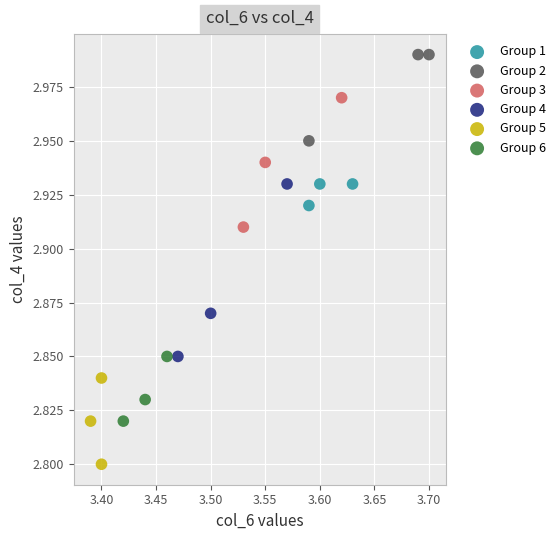

Which series reaches the minimum Y coordinate?

Group 5